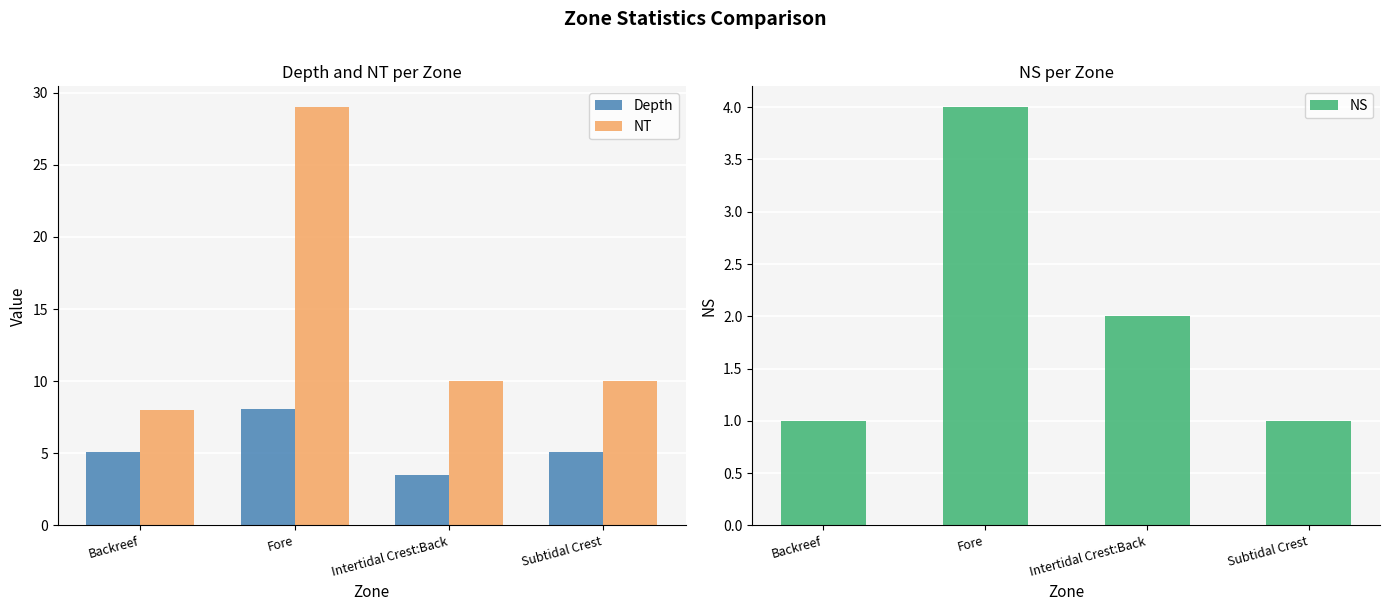

The NS series shows 6.8 at Fore. True or false?

False